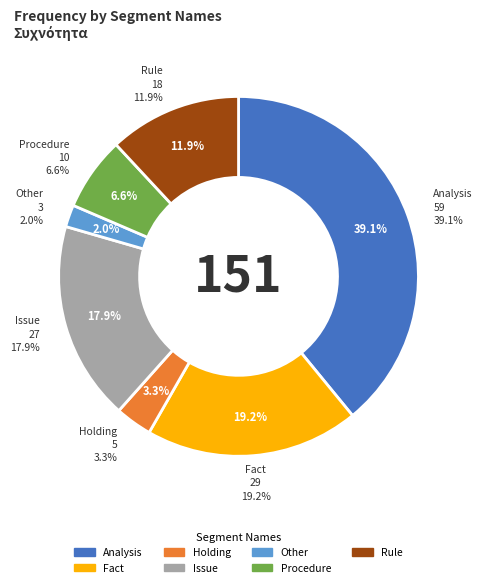

Rank the categories by value from lowest to highest.

Other, Holding, Procedure, Rule, Issue, Fact, Analysis